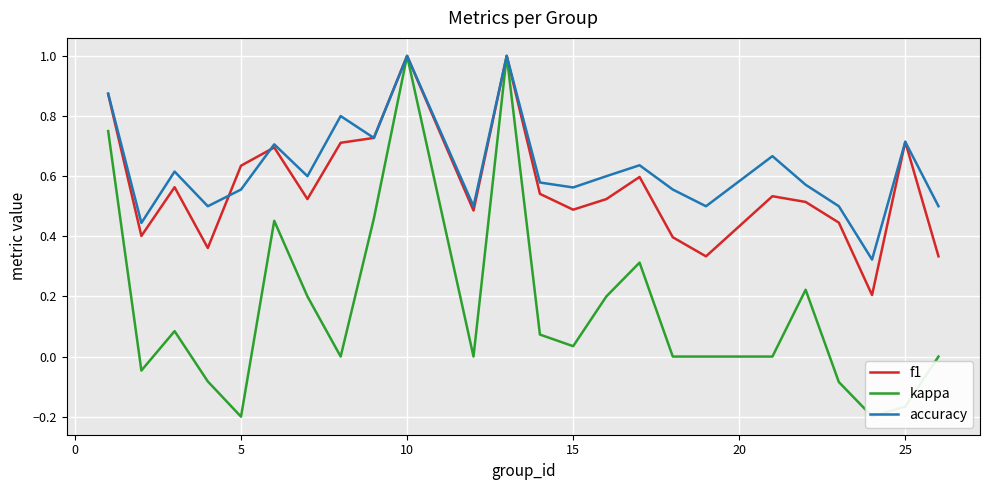

What is the maximum value for f1?

1.0